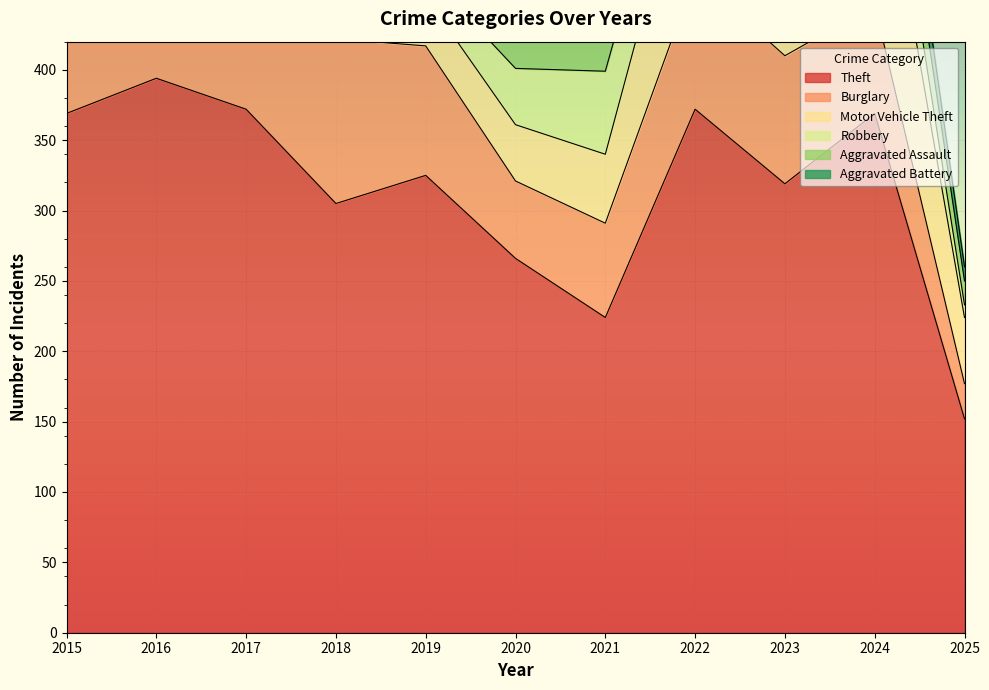

At which category is the sum across all series the highest?

2023